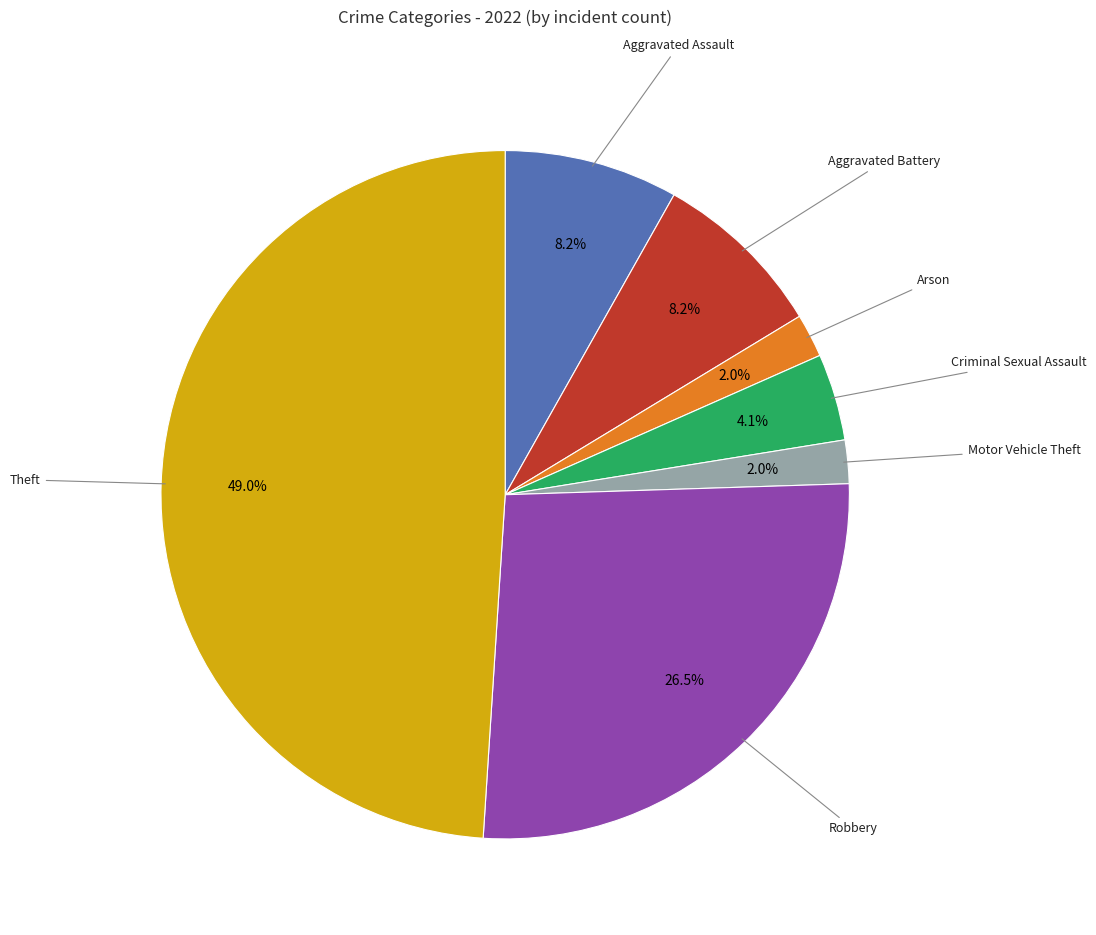

Combined, do Aggravated Assault and Arson account for over 50%?

No